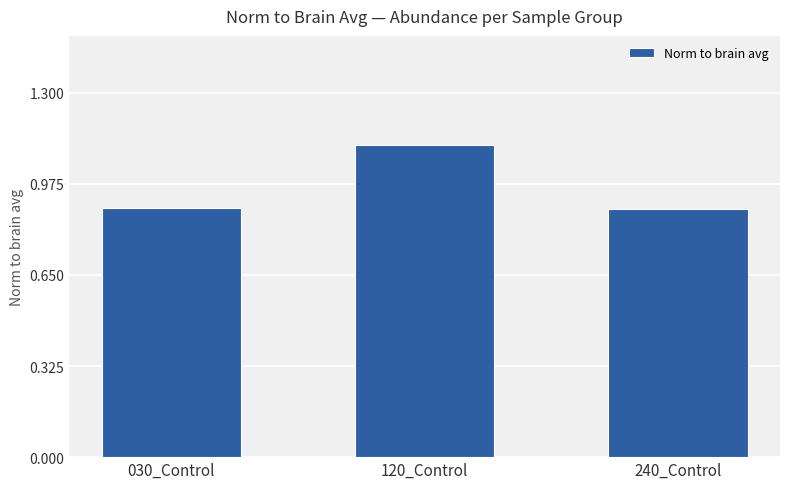

The value at 030_Control is 0.6. True or false?

False